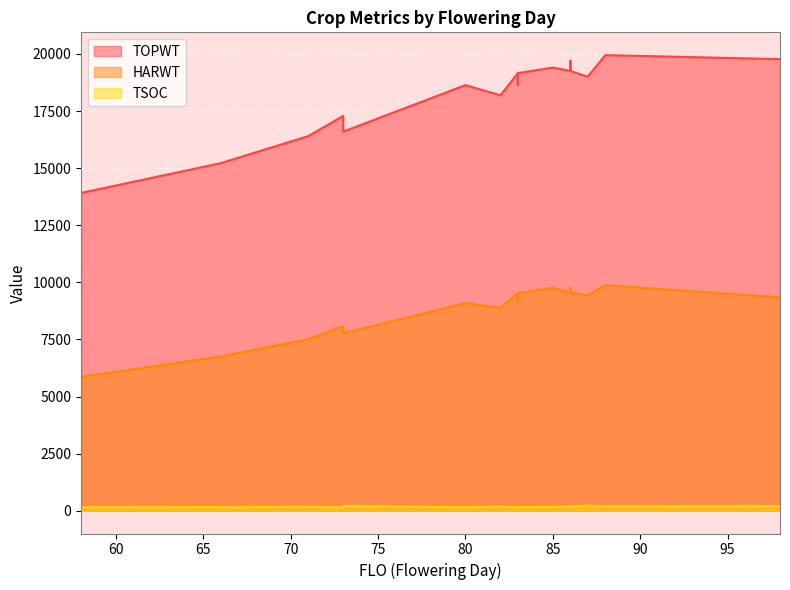

What is the label of the 16th point from the right?

88